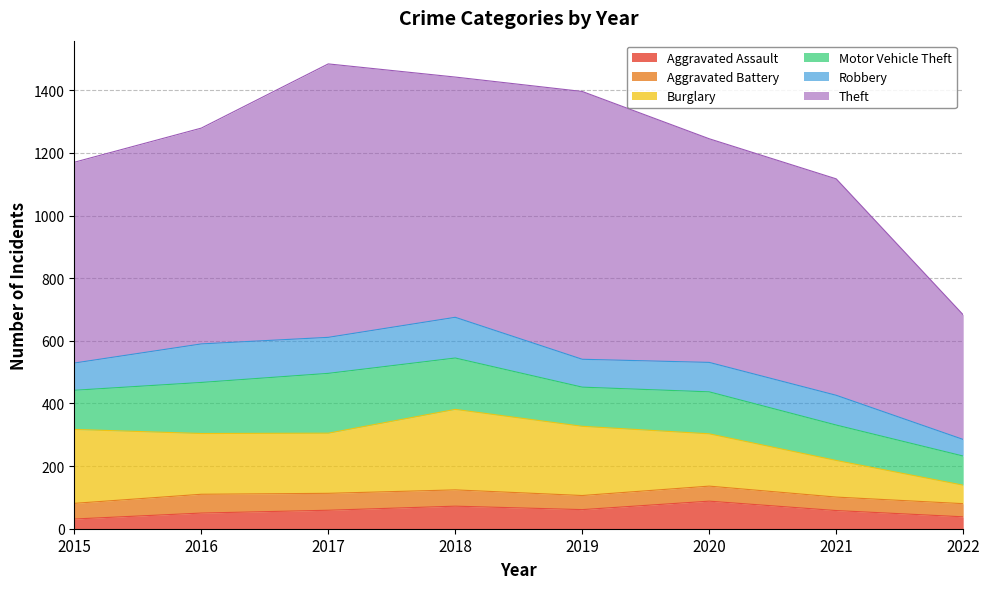

True or false: Burglary and Aggravated Assault intersect in this chart.

False